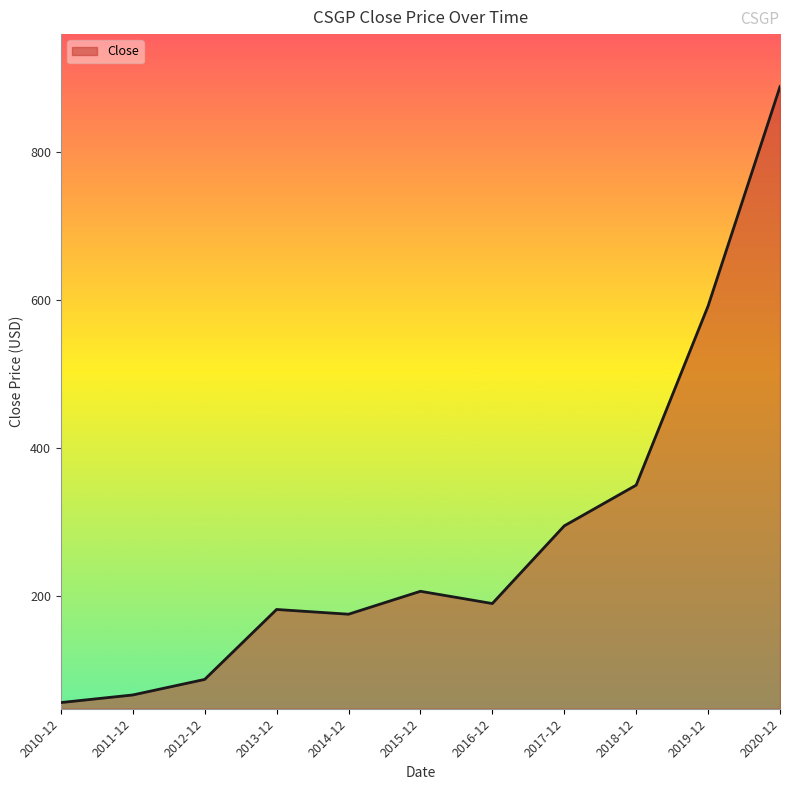

At which label does the data first exceed 189?

2015-12